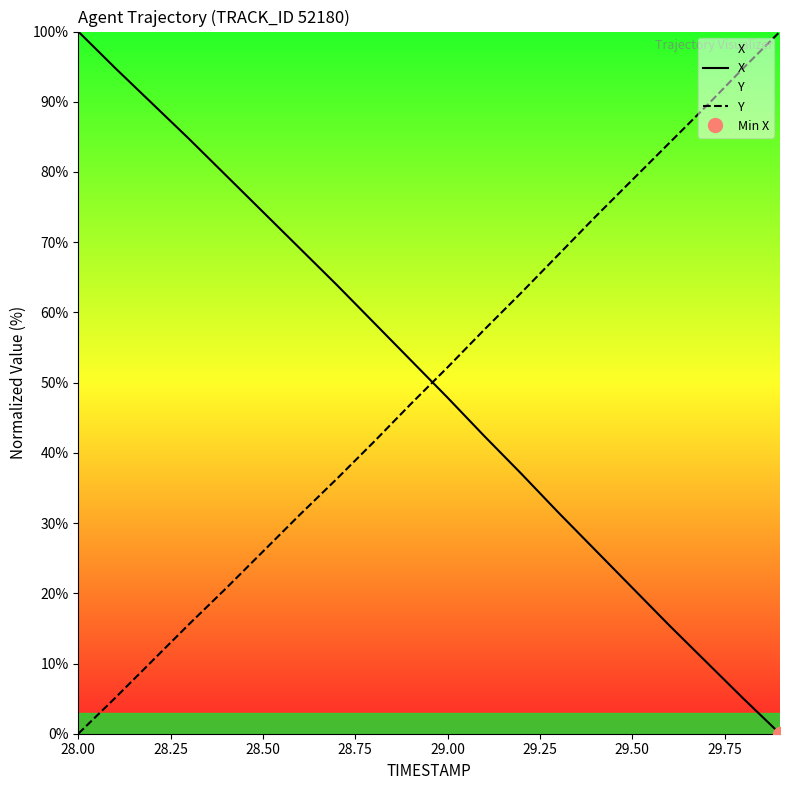

What is the maximum value for Y?

100.0